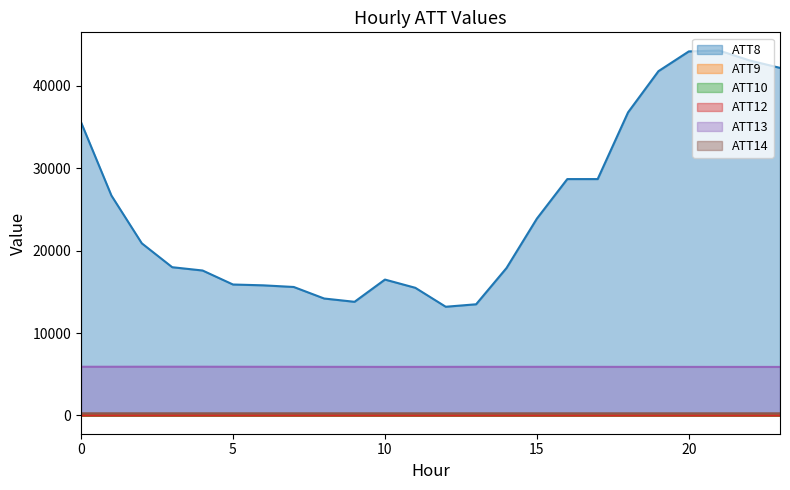

How many data points in ATT9 are above 4?

14